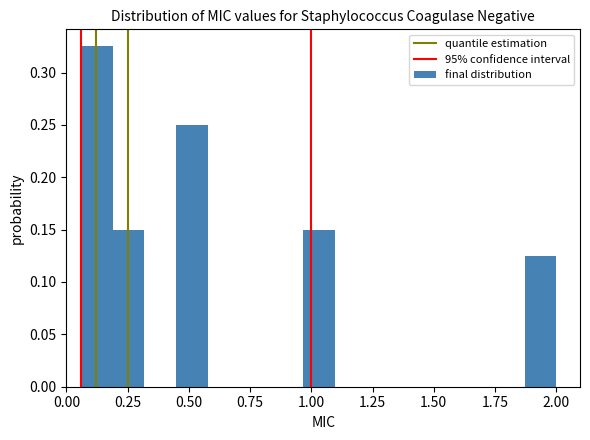

Around what value on the x-axis is the tallest bar? Give the approximate position of its centre, as read against the axis.

0.10